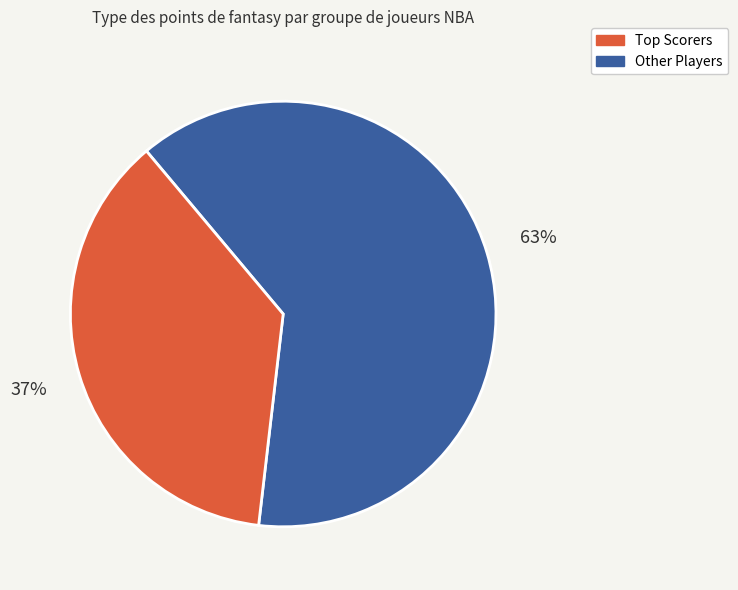

Is there a majority slice in this chart?

Yes